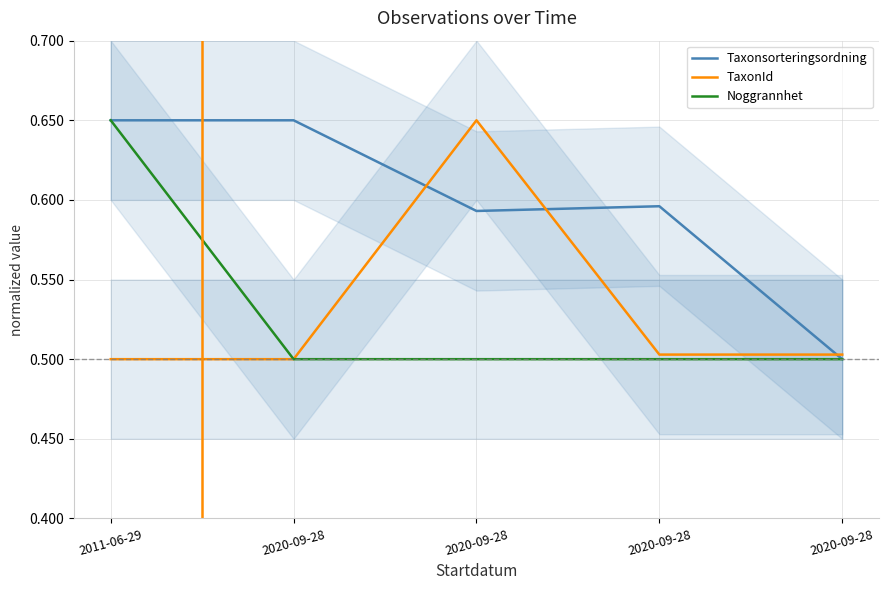

Between which two adjacent categories do Taxonsorteringsordning and TaxonId first intersect?

2020-09-28 and 2020-09-28